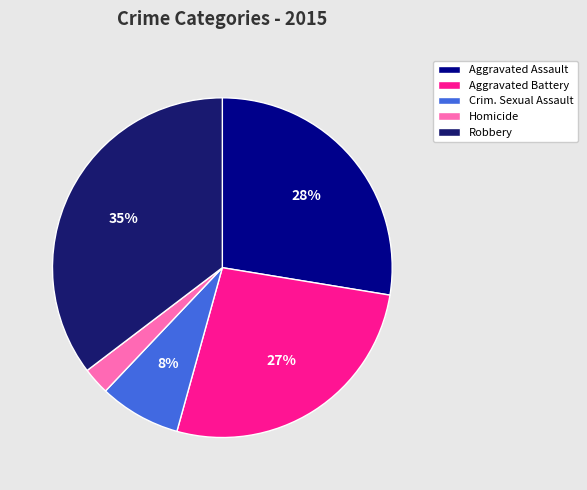

Is there any slice that represents more than half of the pie?

No